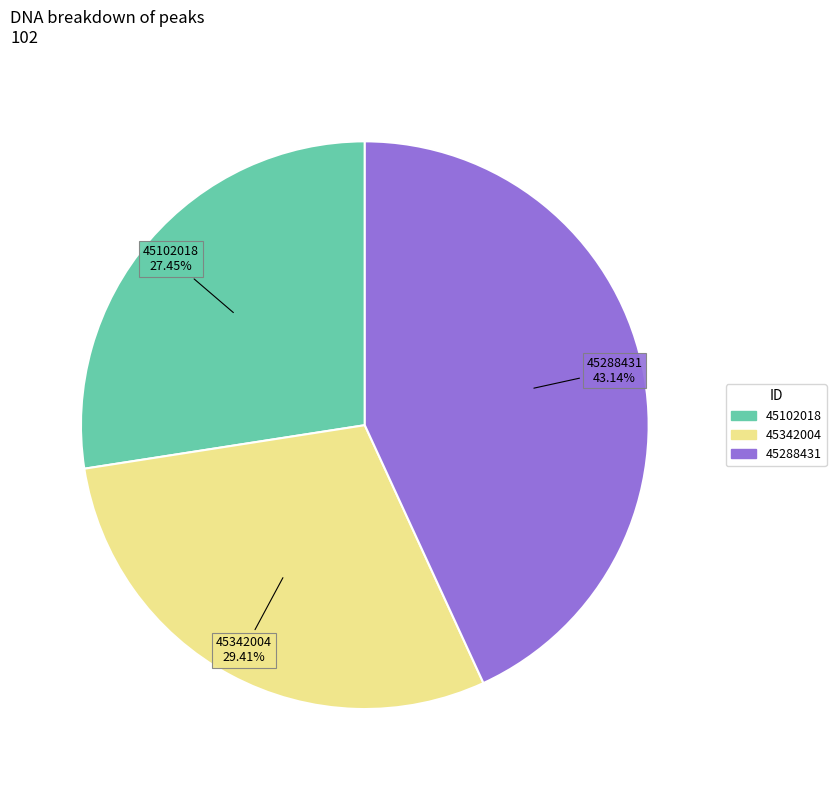

Is it true that 45288431 is 58% of the pie?

False